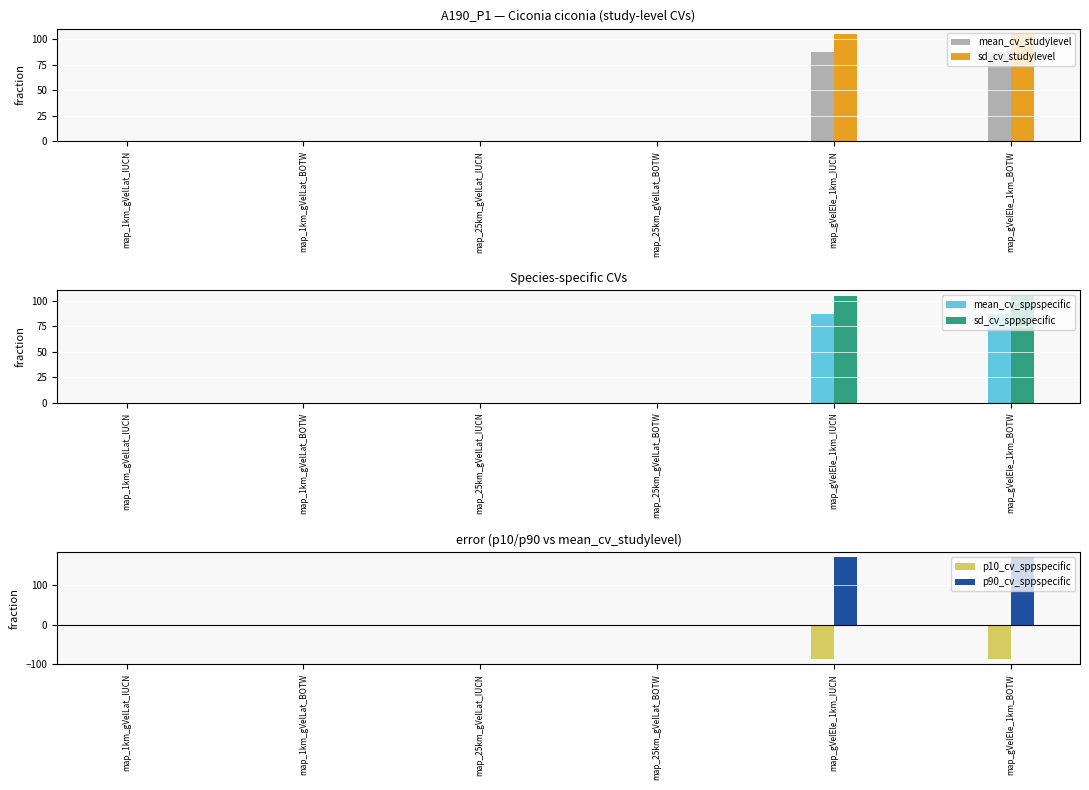

Between map_1km_gVelLat_IUCN and map_gVelEle_1km_IUCN, which series saw the biggest shift?

p90_cv_sppspecific